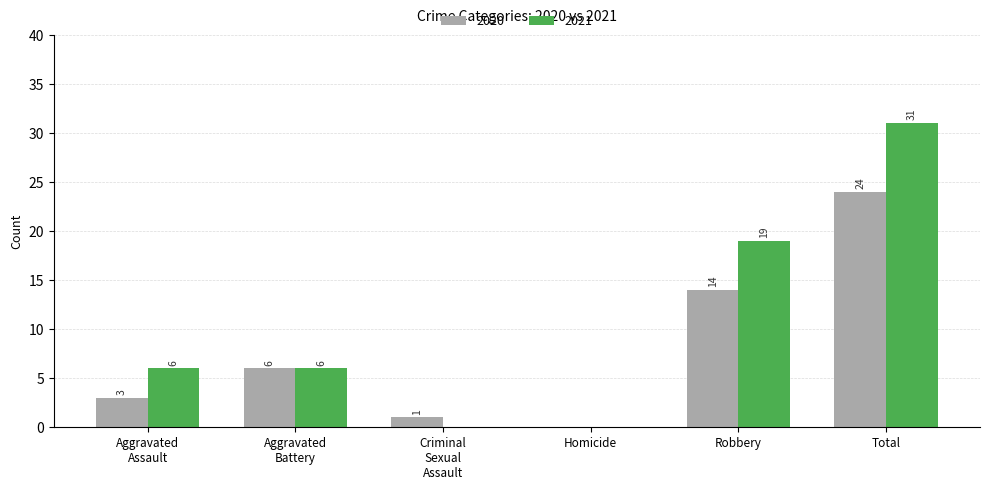

How many categories are shown in the chart?

6